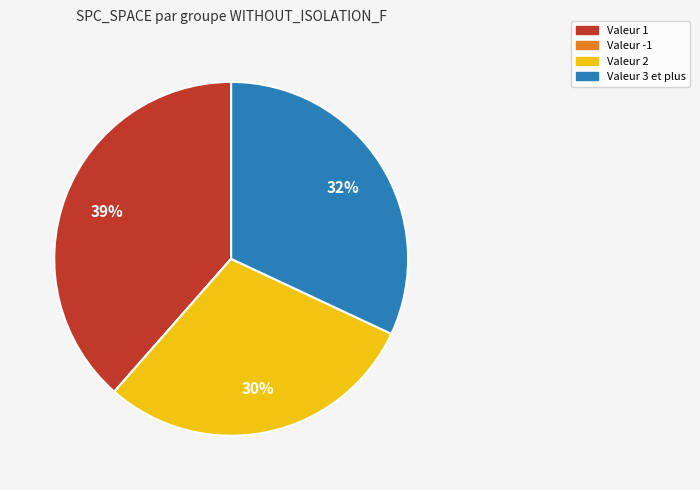

Is there a majority slice in this chart?

No